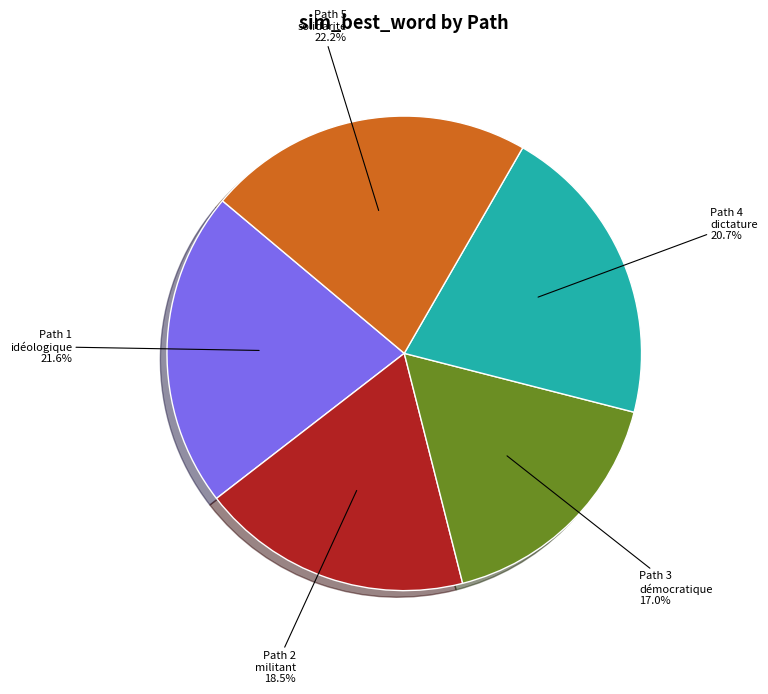

How many slices are in this pie chart?

5